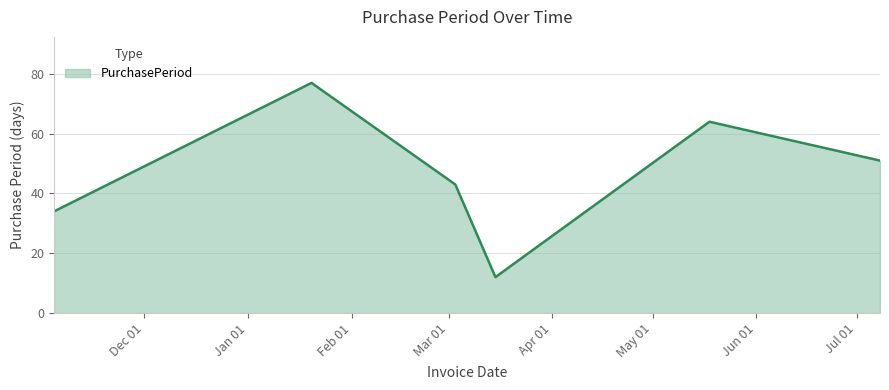

What is the maximum value shown in the chart?

77